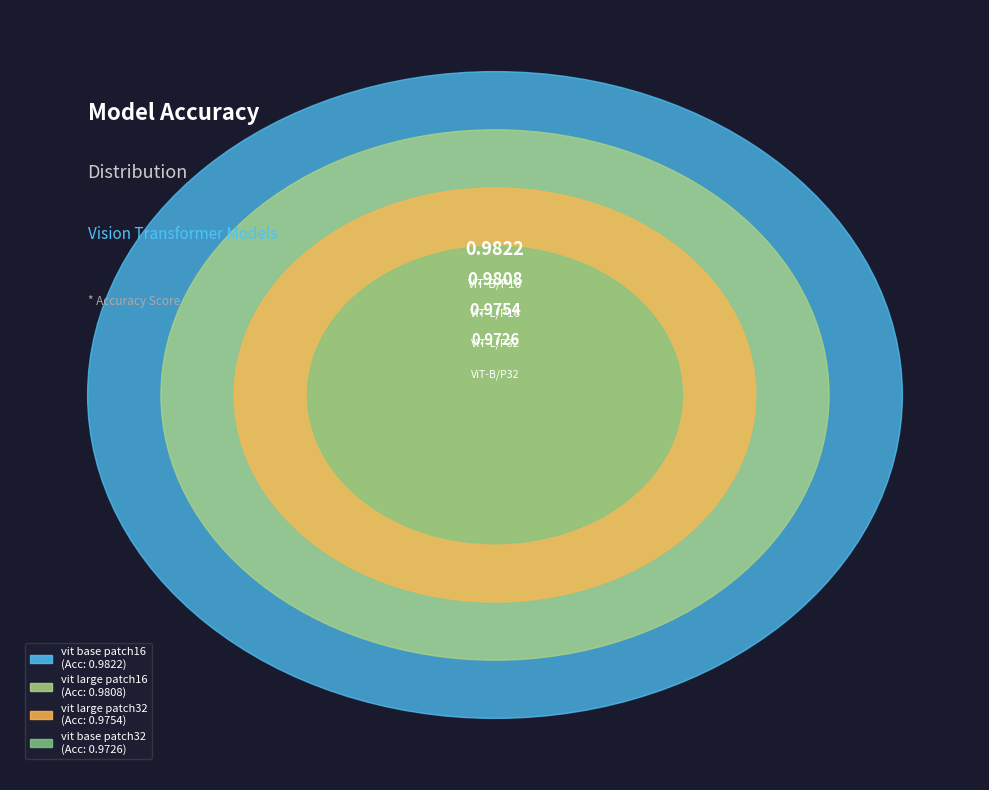

Does vit base patch32 account for over 50% of the chart?

No